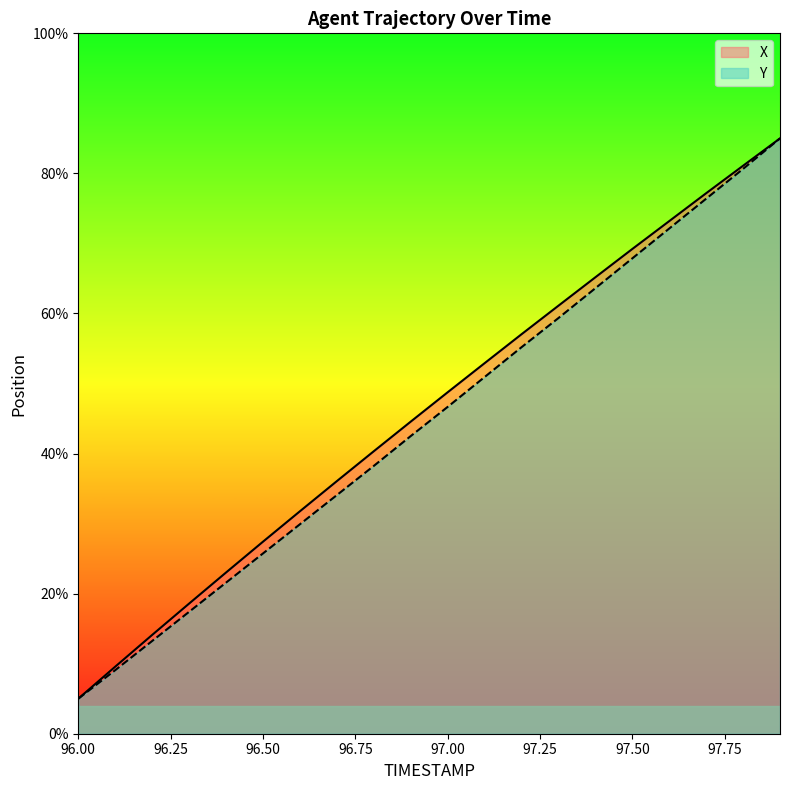

Reading left to right, what are all the values shown in this chart?

X: 96.0=5.0	96.1=9.6	96.2=14.1	96.3=18.6	96.4=23.0	96.5=27.4	96.6=31.8	96.7=36.1	96.8=40.3	96.9=44.6	97.0=48.7	97.1=52.9	97.2=57.0	97.3=61.1	97.4=65.2	97.5=69.2	97.6=73.2	97.7=77.2	97.8=81.1	97.9=85.0
Y: 96.0=5.0	96.1=9.1	96.2=13.2	96.3=17.4	96.4=21.6	96.5=25.7	96.6=29.9	96.7=34.1	96.8=38.2	96.9=42.5	97.0=46.7	97.1=50.9	97.2=55.2	97.3=59.3	97.4=63.6	97.5=67.9	97.6=72.1	97.7=76.4	97.8=80.6	97.9=85.0